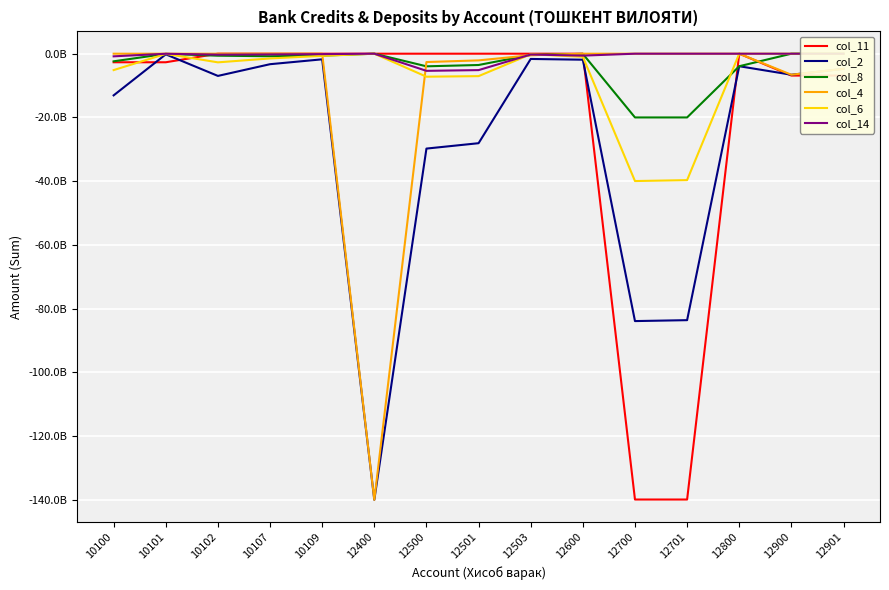

How many data points in col_11 are less than 0?

6